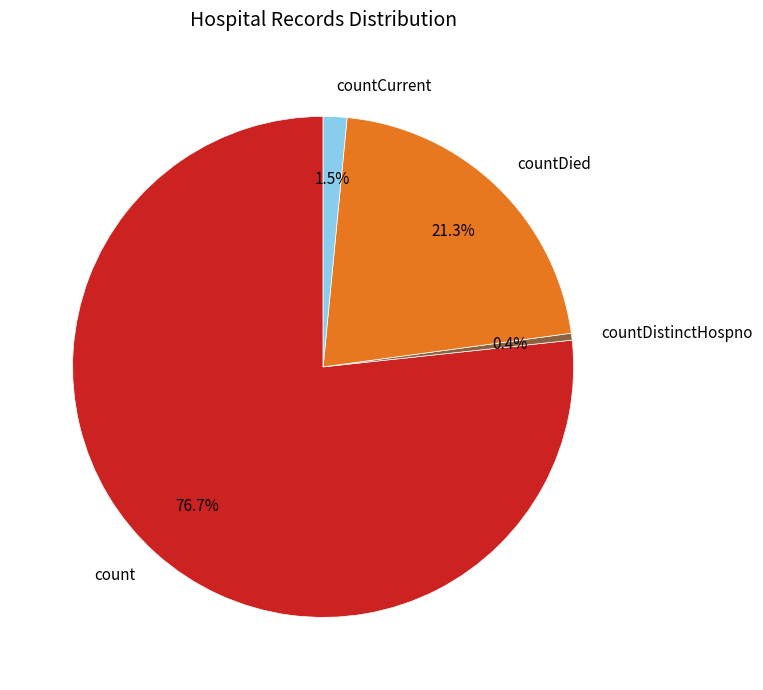

What is the largest slice in the pie chart?

count